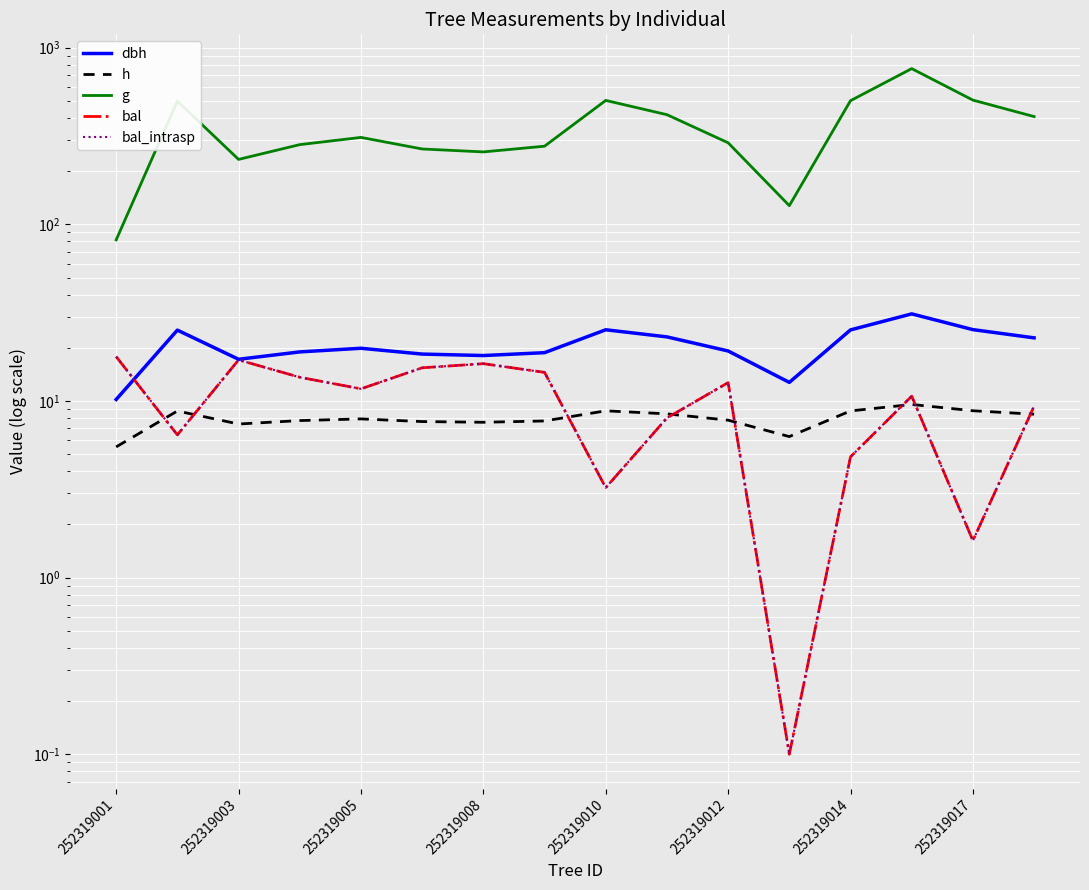

The dbh series shows 9.9 at 252319010. True or false?

False